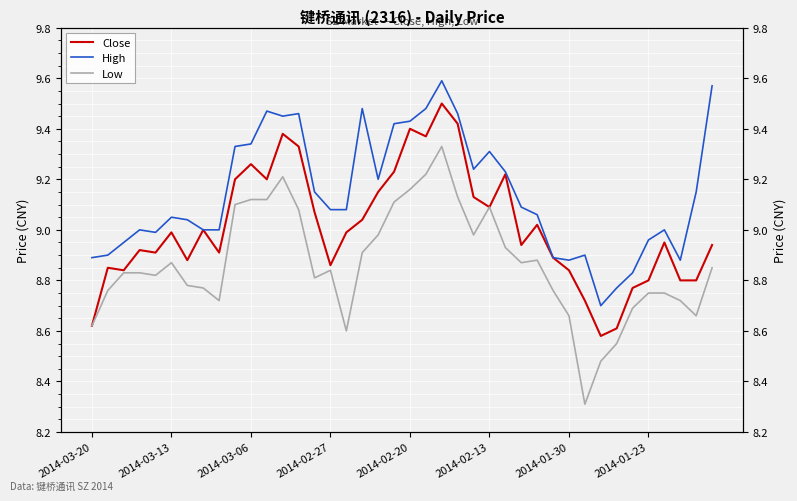

What is the value of the Low point at the 32nd from the left?

8.3